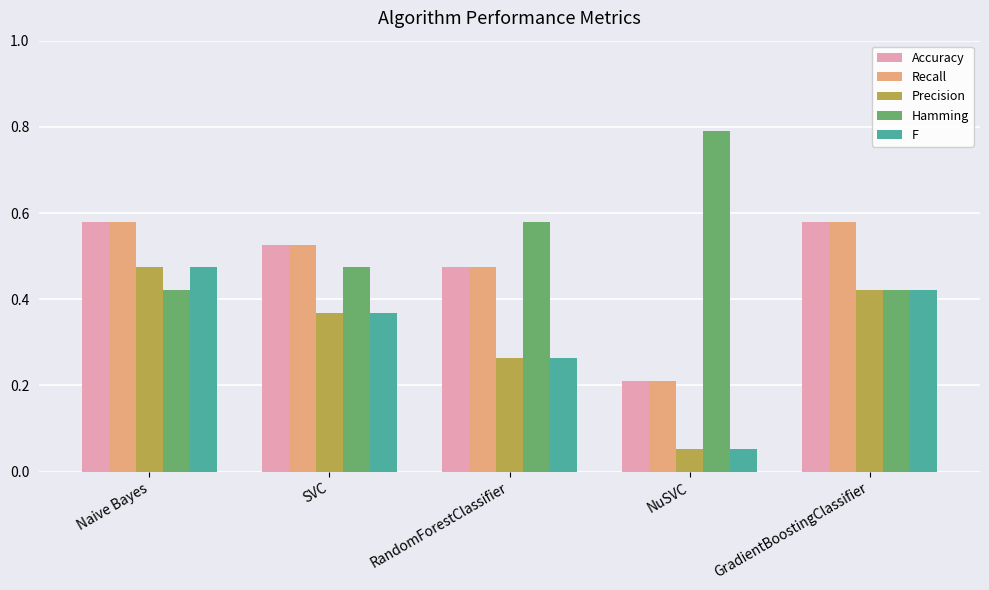

What is the label of the 5th bar from the left?

GradientBoostingClassifier